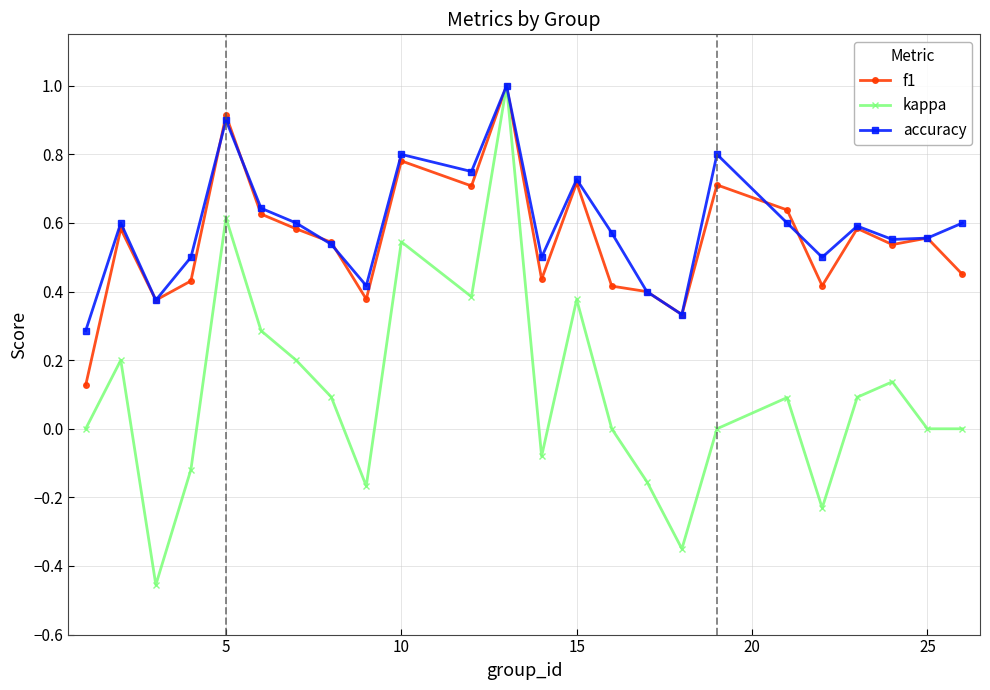

What is the greatest value displayed?

1.0